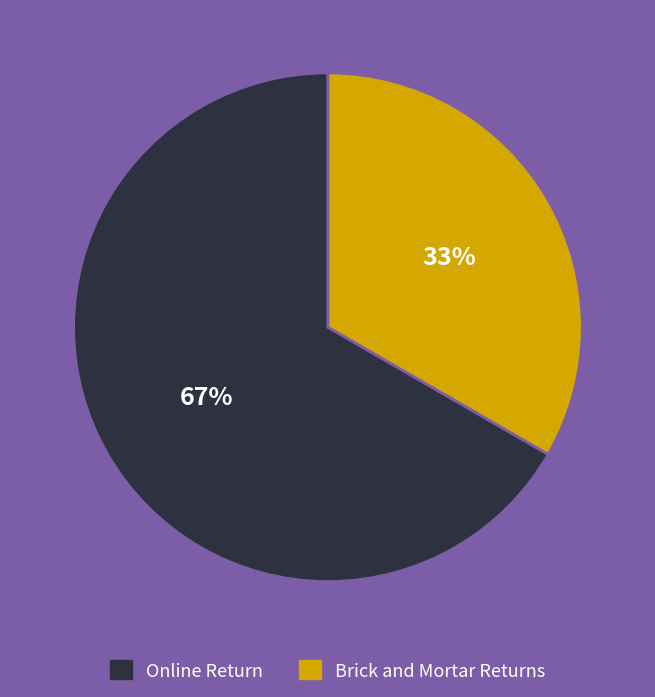

Which category accounts for the majority?

Online Return